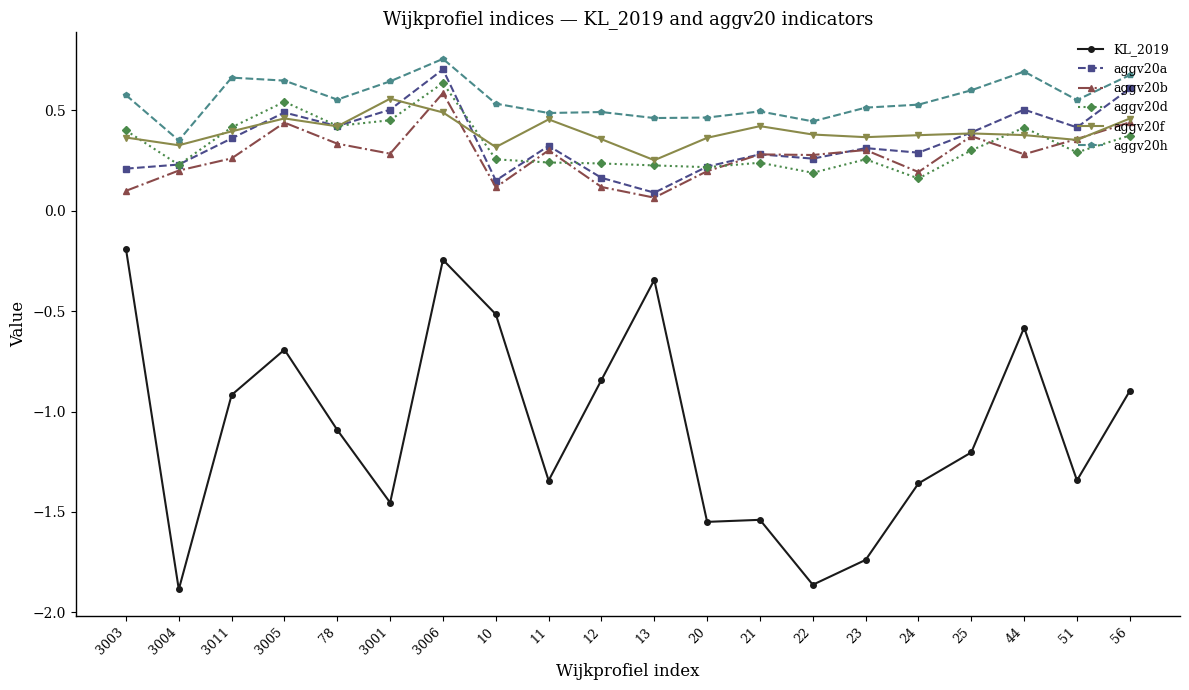

What position from the left is 3003?

1